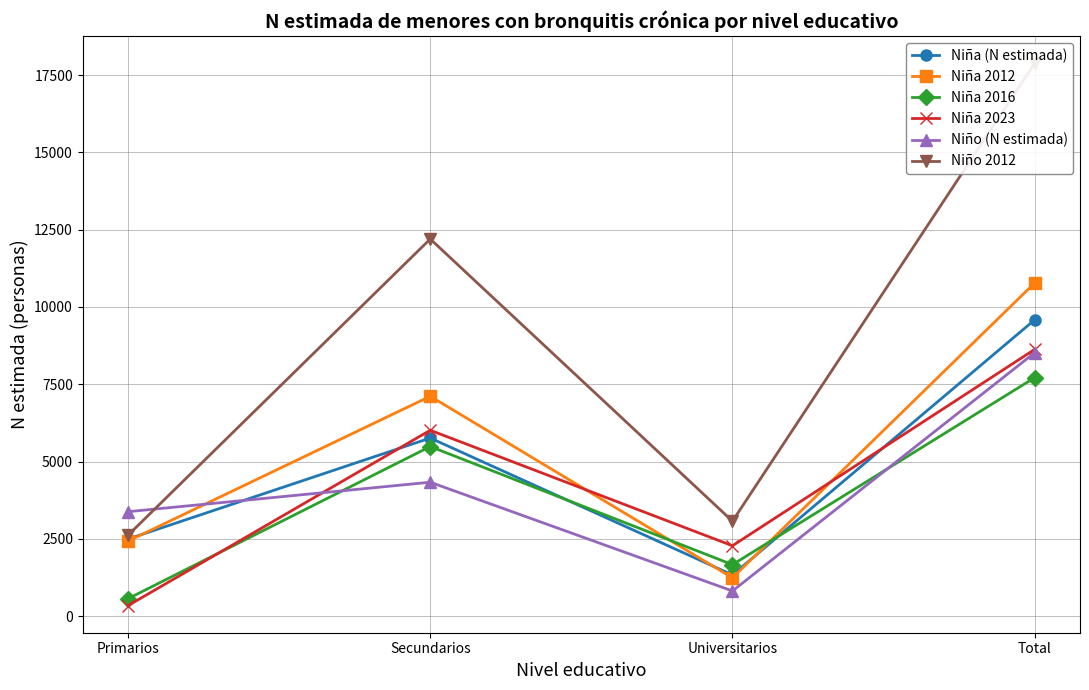

Where is the first local minimum for Niña (N estimada)?

Universitarios